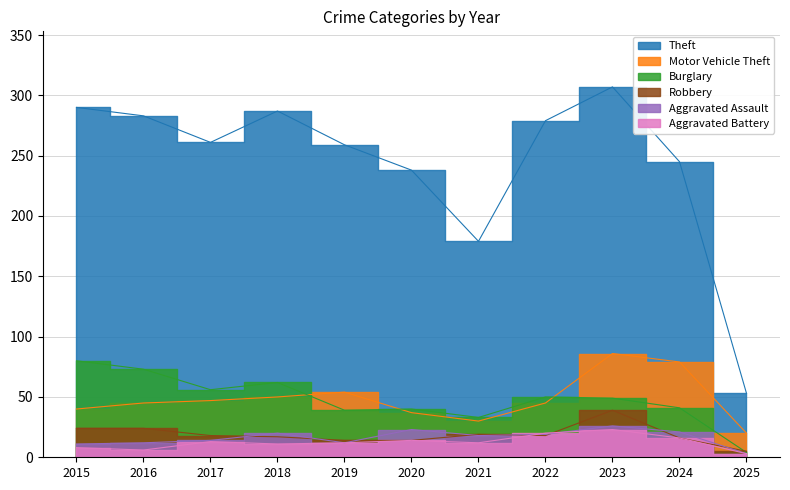

What is the spread (max minus min) of values at 2024?

229